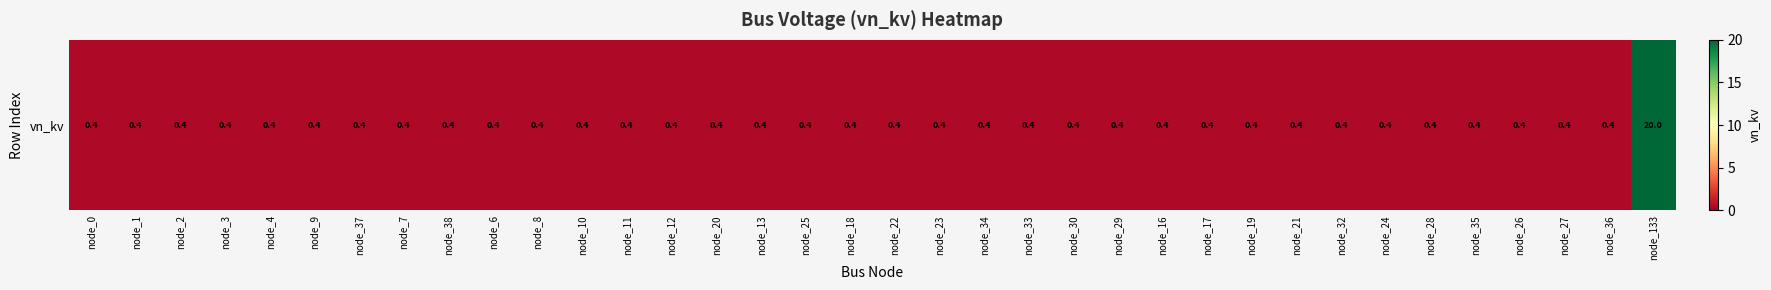

At which category does the chart reach its peak across all series?

node_133